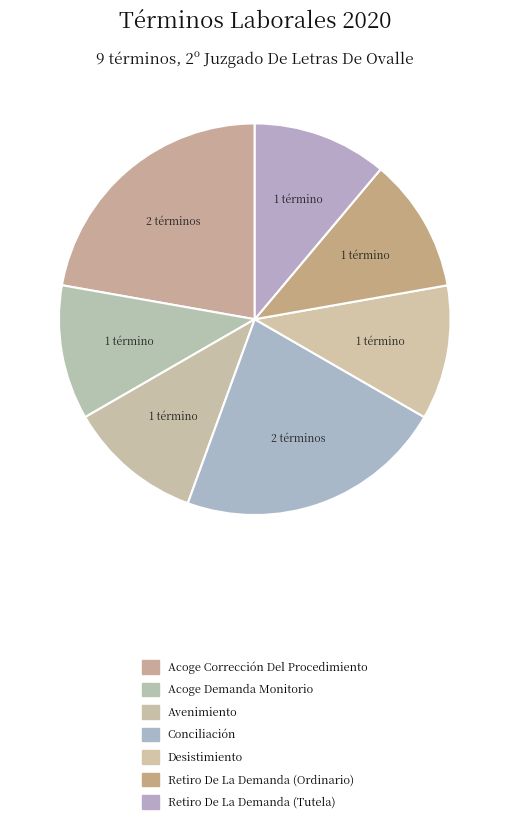

How many slices are in this pie chart?

7